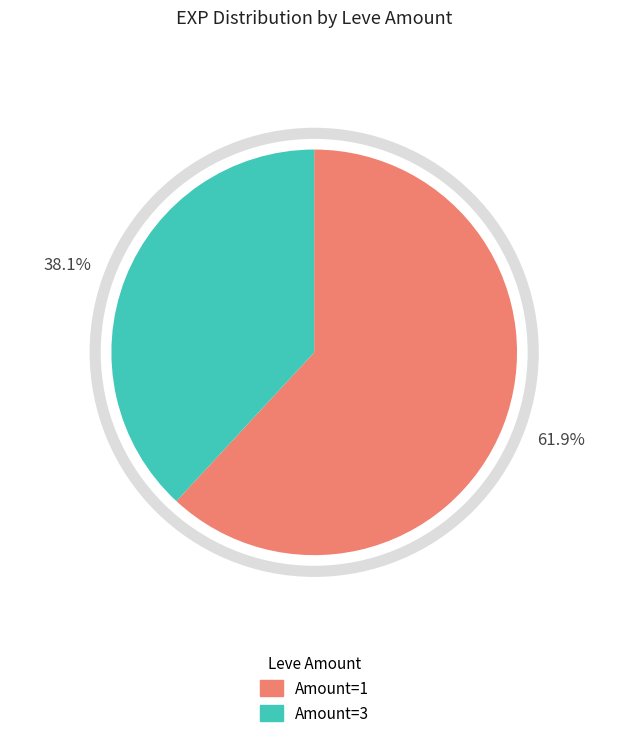

How many segments does this pie chart have?

2